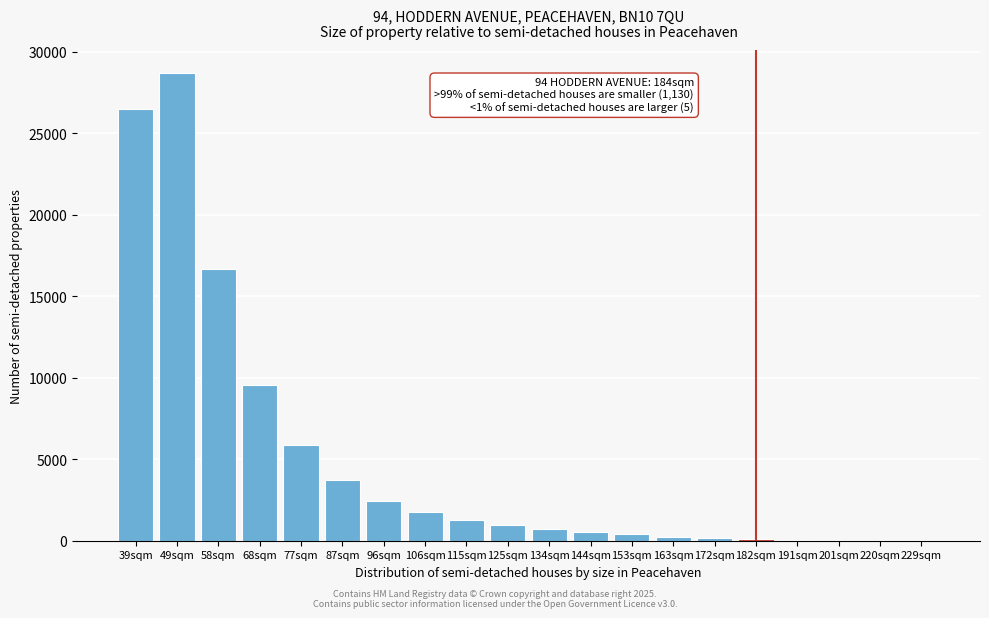

Which label corresponds to the largest value in the chart?

49sqm